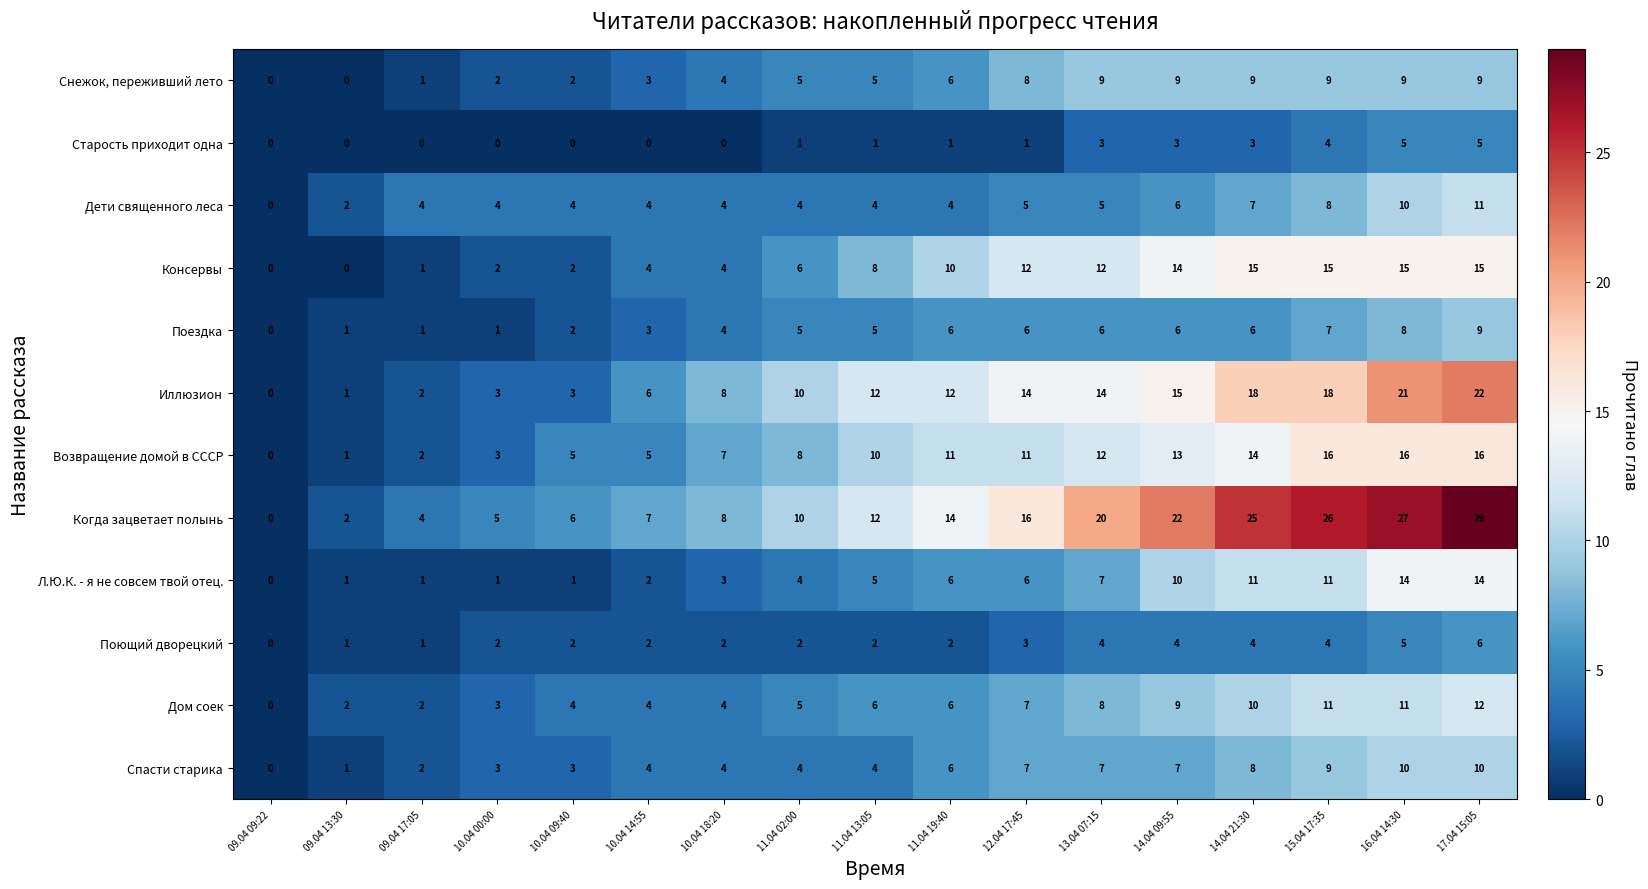

What is the difference between the second highest and second lowest values in the Л.Ю.К. - я не совсем твой отец. series?

13